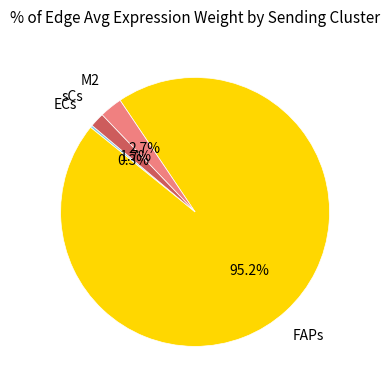

Does any single category account for the majority?

Yes